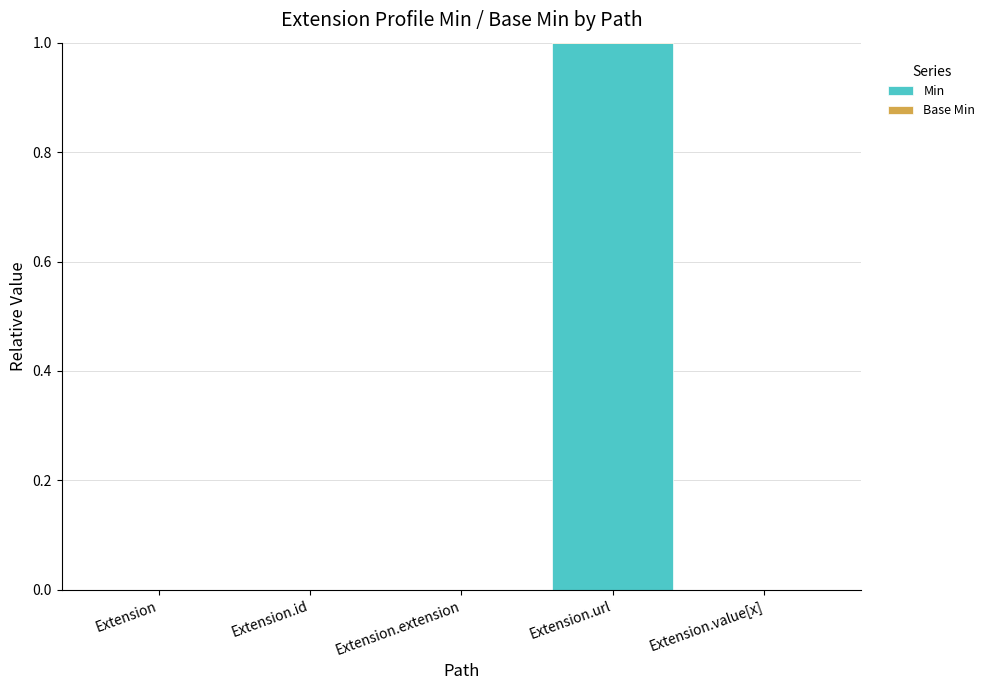

At how many categories does at least one series exceed 0?

1